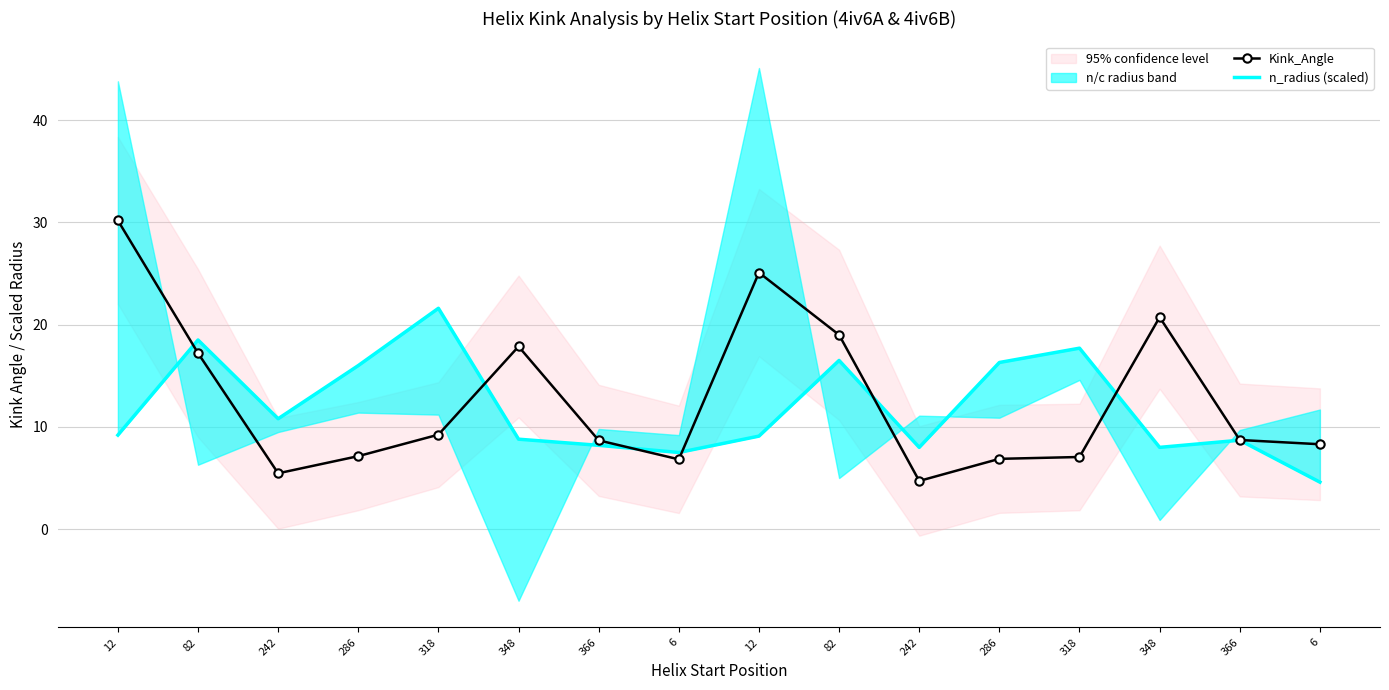

At which category does n_radius (scaled) reach its first local valley?

242